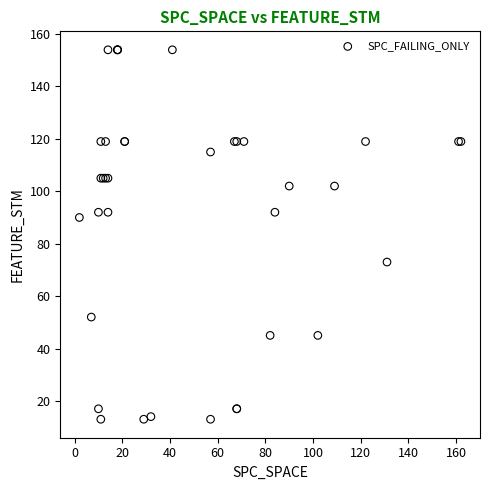

What Y value in the scatter plot is closest to 83?

90